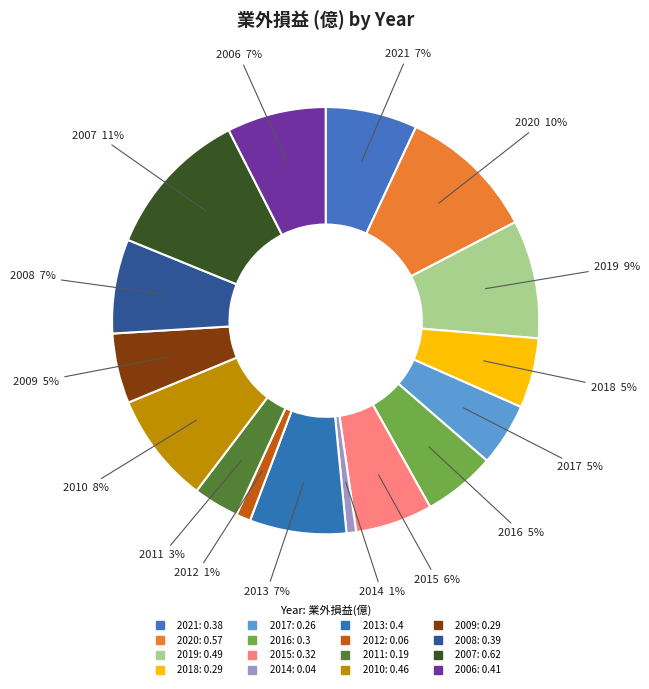

Does 2019 represent more than half of the total?

No